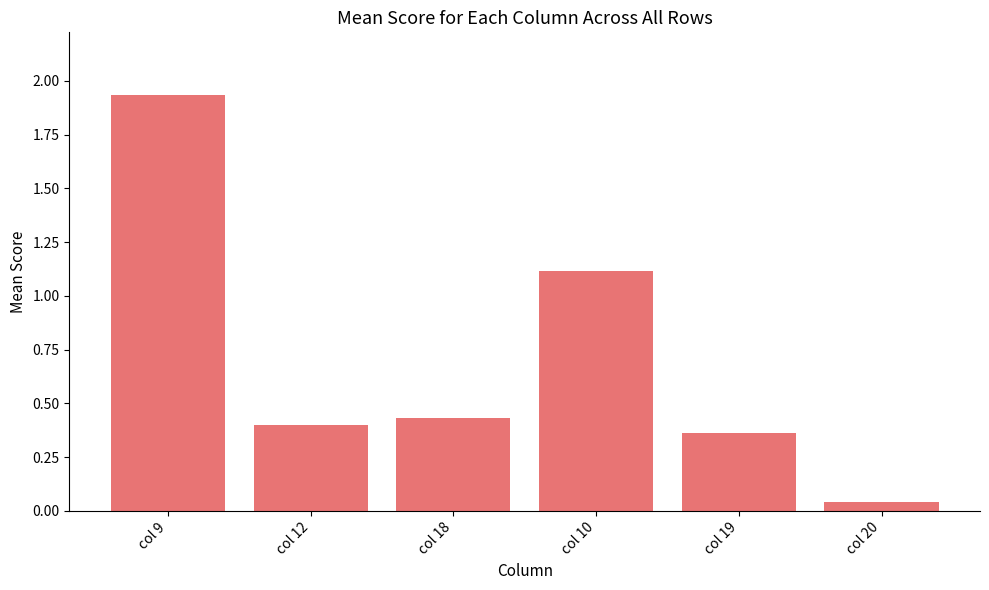

At which label is the value closest to 0?

col 20